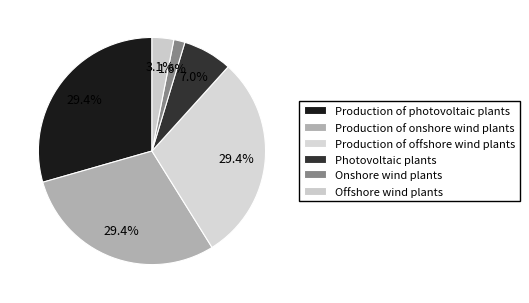

Rank the categories by value from lowest to highest.

Onshore wind plants, Offshore wind plants, Photovoltaic plants, Production of photovoltaic plants, Production of onshore wind plants, Production of offshore wind plants